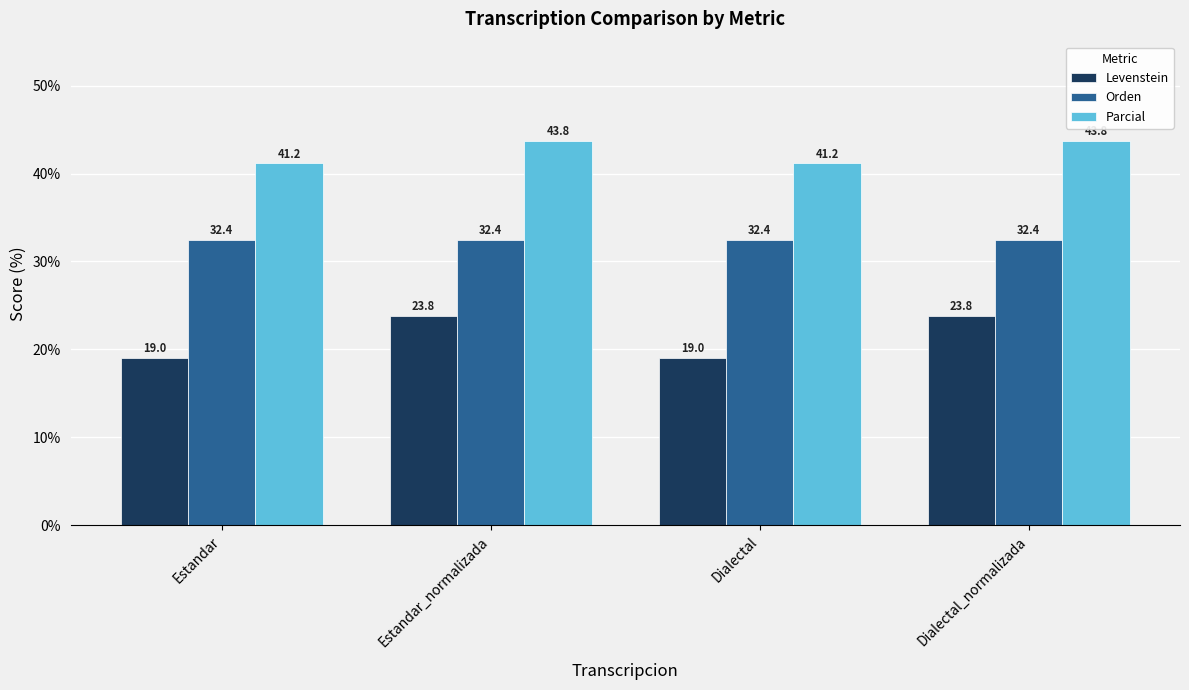

List the series in order of their peak value, lowest first.

Levenstein, Orden, Parcial